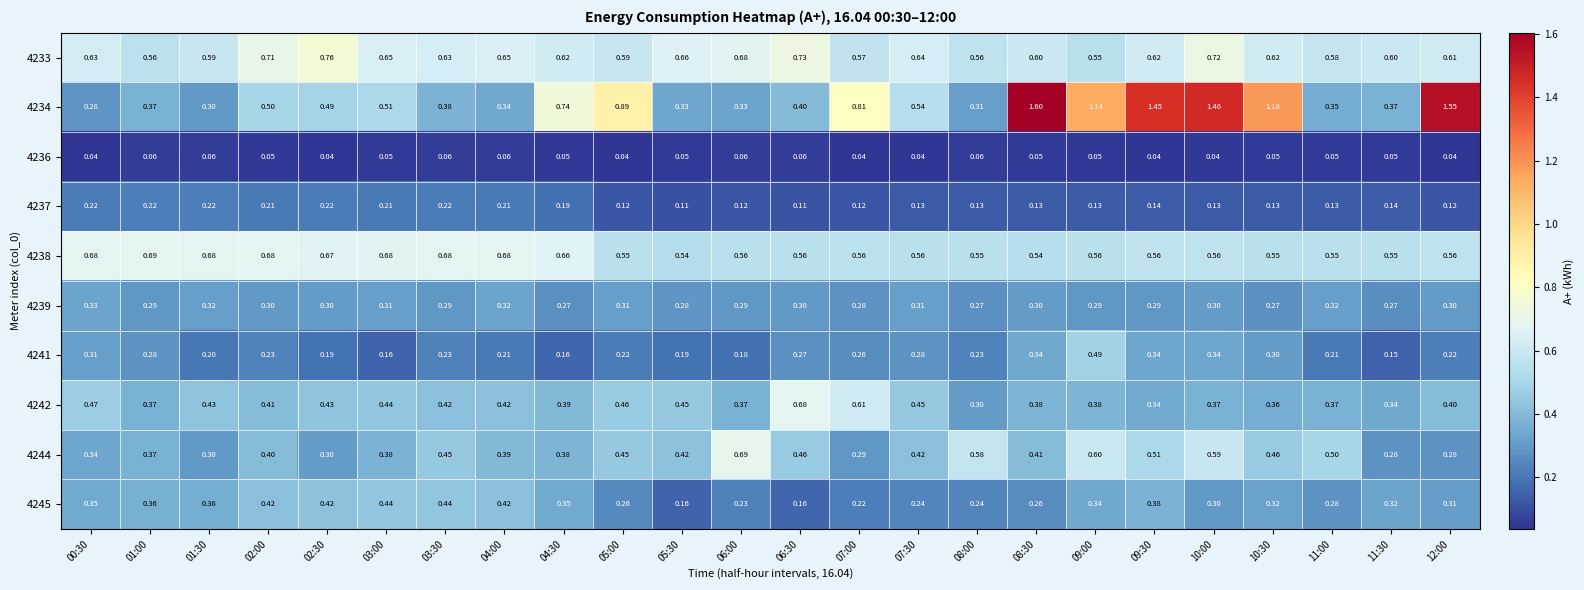

Is the value of 4239 at 01:30 greater than the value of 4241 at 05:00?

Yes